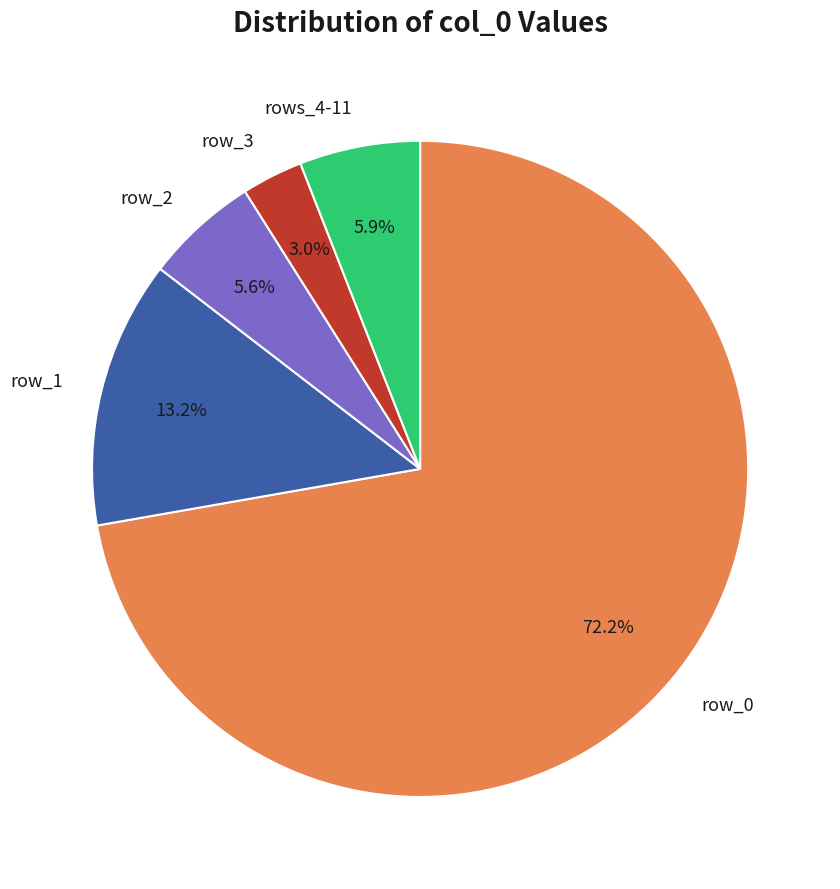

What is the ratio of the value at row_0 to the value at row_2?

12.9